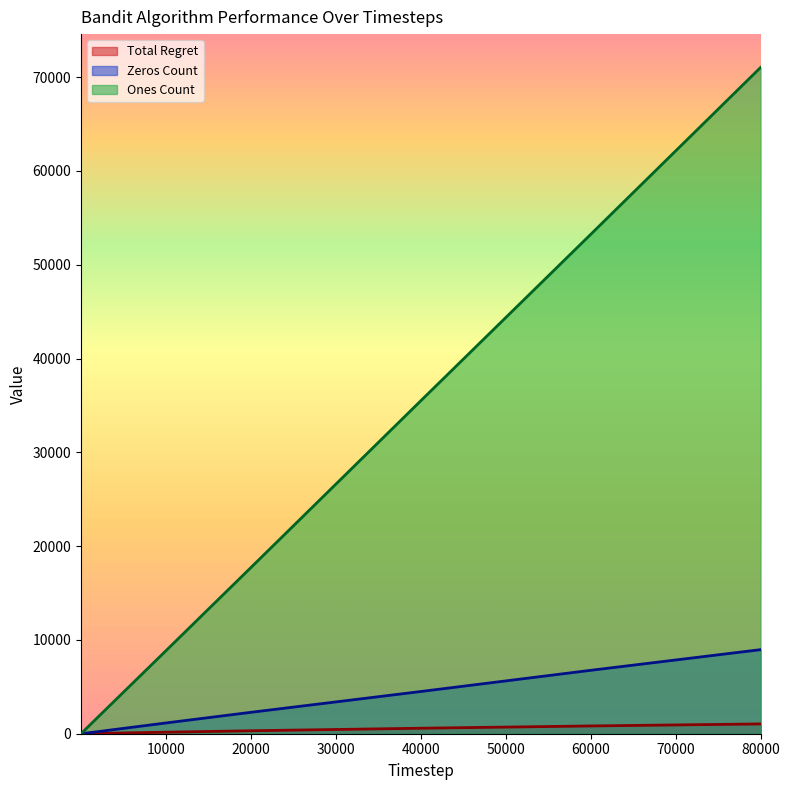

How many values in the Zeros Count series exceed 1147?

4